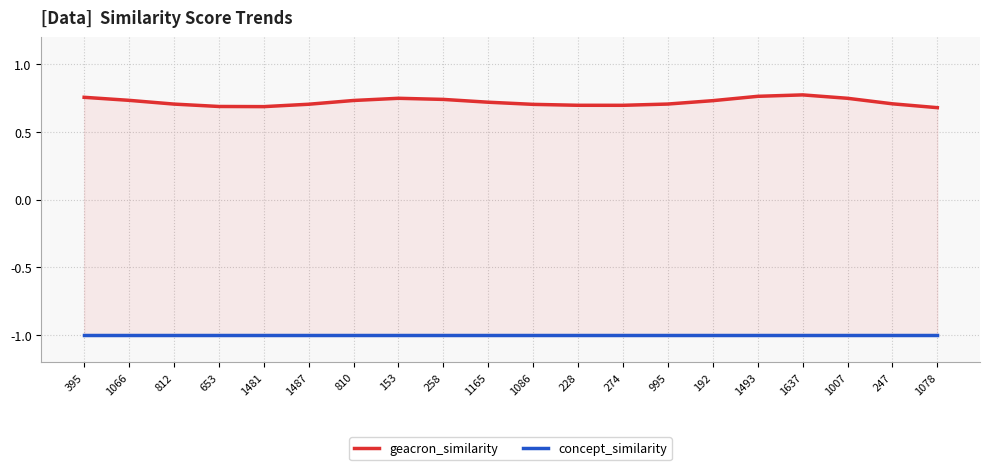

What is the sum of all concept_similarity values?

-20.0